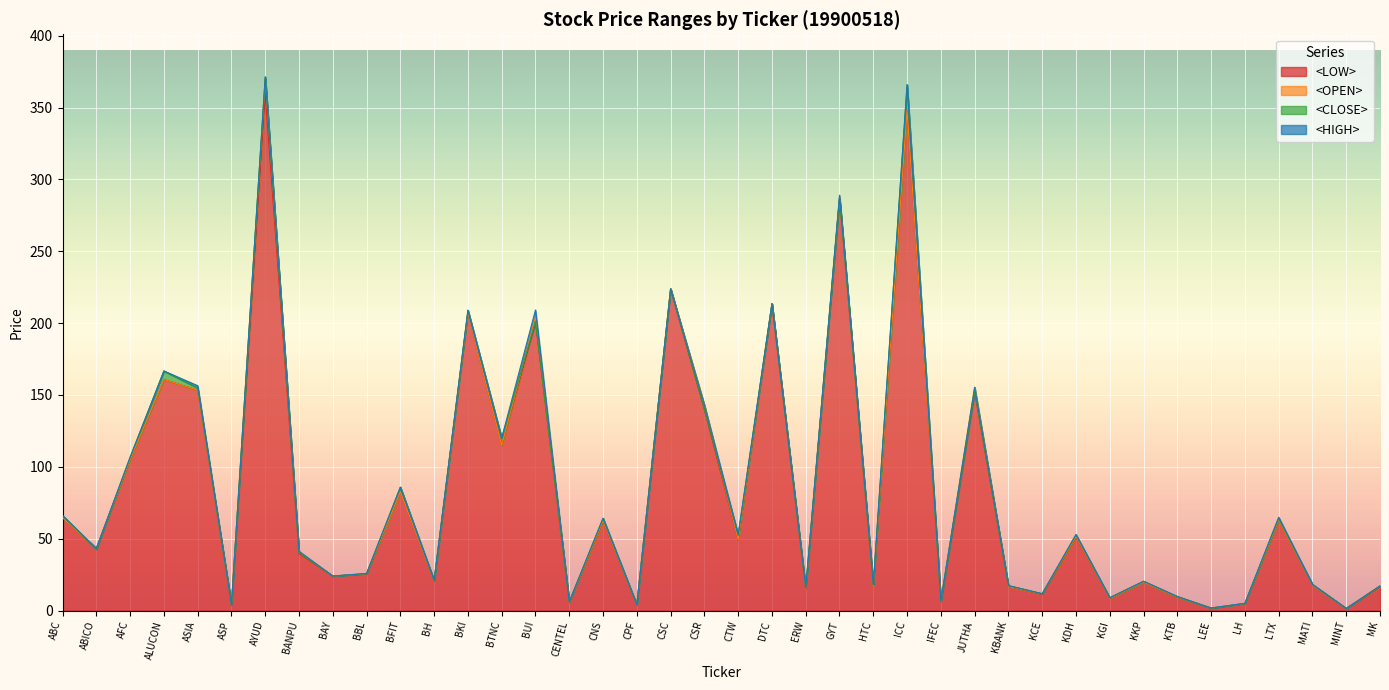

Reading left to right, transcribe all the data shown in this chart.

<LOW>: ABC=64.7	ABICO=43.3	AFC=104.9	ALUCON=160.8	ASIA=153.3	ASP=3.9	AYUD=359.7	BANPU=39.7	BAY=24.0	BBL=25.5	BFIT=82.7	BH=20.8	BKI=207.4	BTNC=115.0	BUI=201.0	CENTEL=5.9	CNS=62.0	CPF=3.9	CSC=223.9	CSR=140.0	CTW=49.1	DTC=213.5	ERW=14.8	GYT=287.0	HTC=16.6	ICC=348.0	IFEC=6.6	JUTHA=152.6	KBANK=16.8	KCE=11.3	KDH=51.0	KGI=8.6	KKP=19.8	KTB=9.5	LEE=1.7	LH=4.9	LTX=63.0	MATI=17.9	MINT=1.5	MK=16.4
<OPEN>: ABC=64.7	ABICO=43.3	AFC=104.9	ALUCON=160.8	ASIA=153.3	ASP=4.0	AYUD=370.0	BANPU=40.6	BAY=24.0	BBL=25.7	BFIT=82.7	BH=20.8	BKI=207.4	BTNC=115.0	BUI=204.3	CENTEL=5.9	CNS=62.5	CPF=3.9	CSC=223.9	CSR=143.0	CTW=49.4	DTC=213.5	ERW=15.1	GYT=287.0	HTC=16.8	ICC=348.0	IFEC=6.6	JUTHA=155.4	KBANK=16.8	KCE=11.6	KDH=51.5	KGI=8.6	KKP=19.8	KTB=9.5	LEE=1.8	LH=4.9	LTX=63.0	MATI=17.9	MINT=1.5	MK=16.9
<CLOSE>: ABC=66.1	ABICO=42.7	AFC=106.7	ALUCON=166.7	ASIA=154.9	ASP=4.1	AYUD=371.3	BANPU=40.3	BAY=24.0	BBL=25.7	BFIT=85.9	BH=20.8	BKI=209.0	BTNC=120.0	BUI=201.0	CENTEL=6.1	CNS=64.3	CPF=4.0	CSC=223.9	CSR=140.0	CTW=52.5	DTC=213.5	ERW=15.8	GYT=287.0	HTC=18.0	ICC=365.8	IFEC=6.6	JUTHA=152.6	KBANK=17.4	KCE=11.7	KDH=52.5	KGI=9.0	KKP=20.4	KTB=9.7	LEE=1.7	LH=5.0	LTX=64.0	MATI=18.2	MINT=1.5	MK=17.2
<HIGH>: ABC=66.1	ABICO=43.3	AFC=106.7	ALUCON=166.7	ASIA=156.5	ASP=4.1	AYUD=371.3	BANPU=41.3	BAY=24.0	BBL=25.9	BFIT=85.9	BH=21.2	BKI=209.0	BTNC=120.0	BUI=209.2	CENTEL=6.1	CNS=64.3	CPF=4.2	CSC=223.9	CSR=143.0	CTW=52.8	DTC=213.5	ERW=15.9	GYT=289.0	HTC=18.0	ICC=365.8	IFEC=6.6	JUTHA=155.4	KBANK=17.4	KCE=11.7	KDH=53.0	KGI=9.0	KKP=20.4	KTB=9.9	LEE=1.8	LH=5.0	LTX=65.0	MATI=18.2	MINT=1.5	MK=17.2